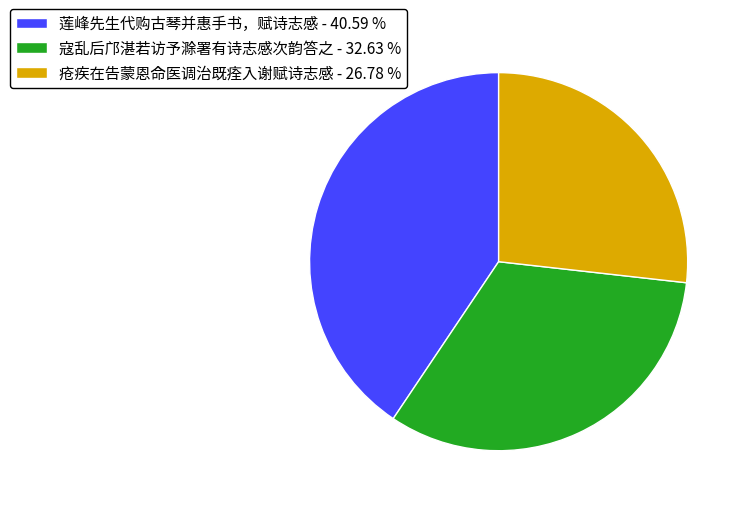

What is the ratio of the value at 疮疾在告蒙恩命医调治既痊入谢赋诗志感 to the value at 莲峰先生代购古琴并惠手书，赋诗志感?

0.7